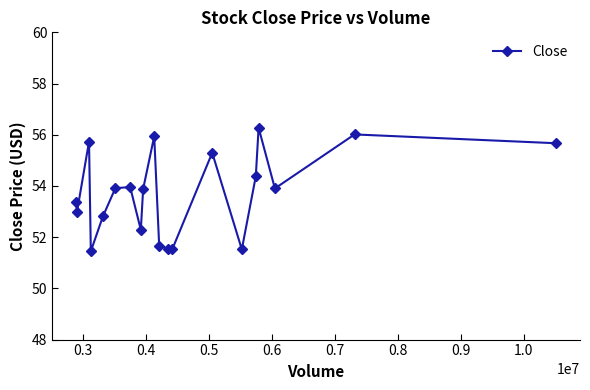

What is the value of the 18th point from the left?

53.9